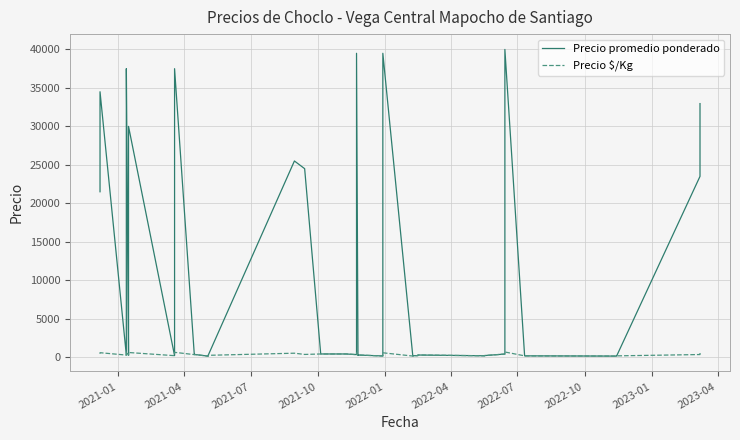

True or false: Precio promedio ponderado has a value of 129 at 32.

False